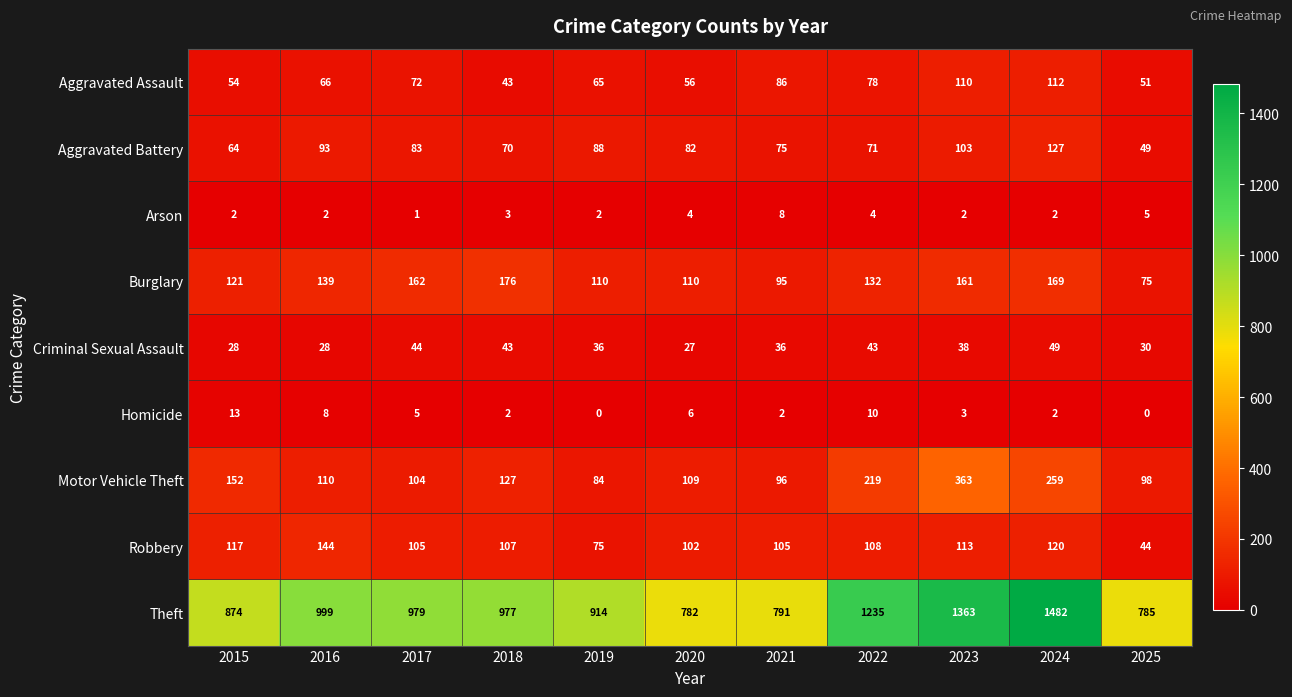

Which series has the largest total across all categories?

Theft